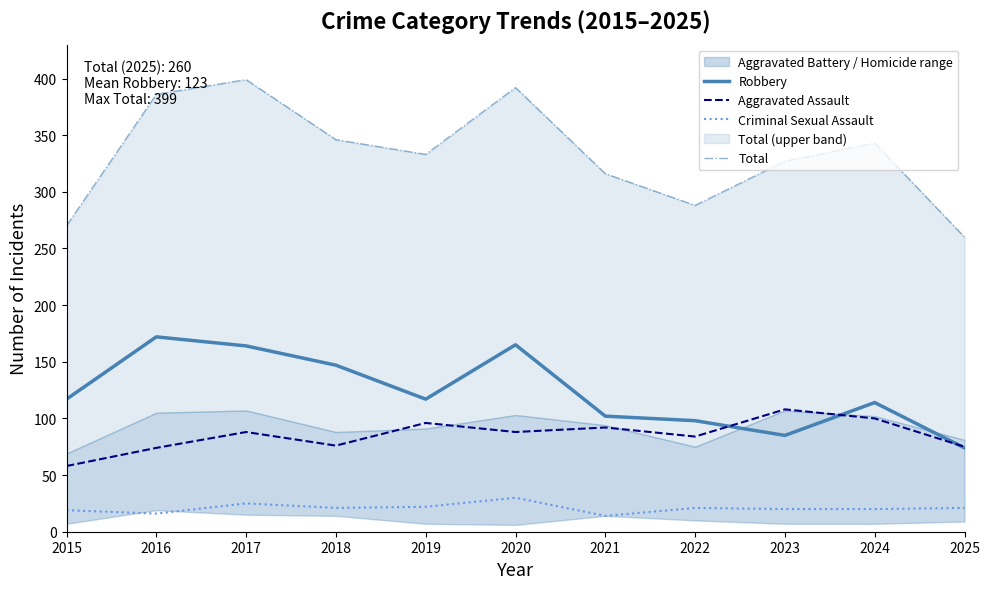

True or false: Aggravated Assault has a value of 88 at 2015.

False